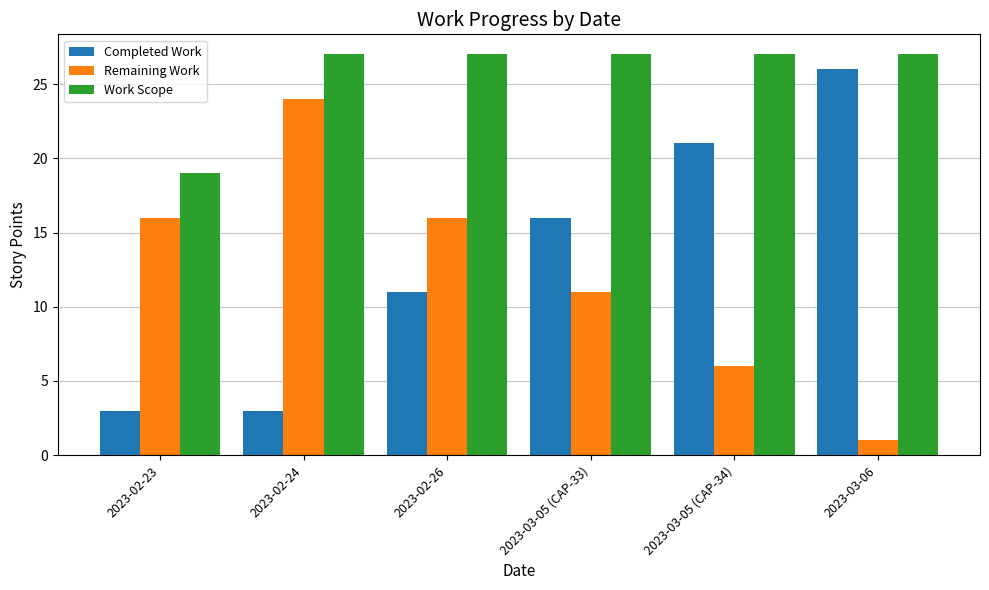

Reading right to left, extract all data points from this chart.

Completed Work: 2023-03-06=26	2023-03-05 (CAP-34)=21	2023-03-05 (CAP-33)=16	2023-02-26=11	2023-02-24=3	2023-02-23=3
Remaining Work: 2023-03-06=1	2023-03-05 (CAP-34)=6	2023-03-05 (CAP-33)=11	2023-02-26=16	2023-02-24=24	2023-02-23=16
Work Scope: 2023-03-06=27	2023-03-05 (CAP-34)=27	2023-03-05 (CAP-33)=27	2023-02-26=27	2023-02-24=27	2023-02-23=19